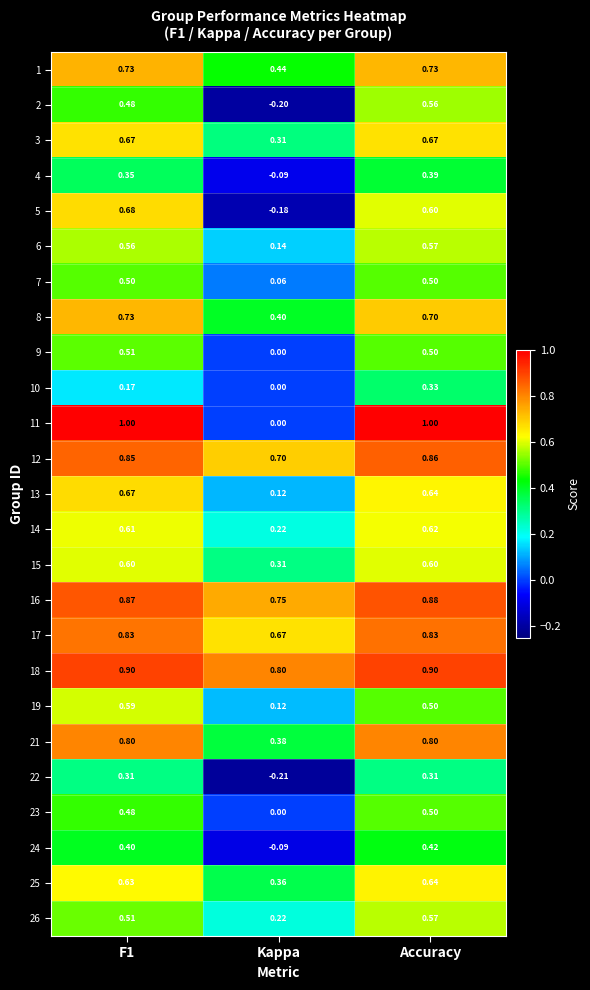

Which category has the lowest value across all series?

Kappa